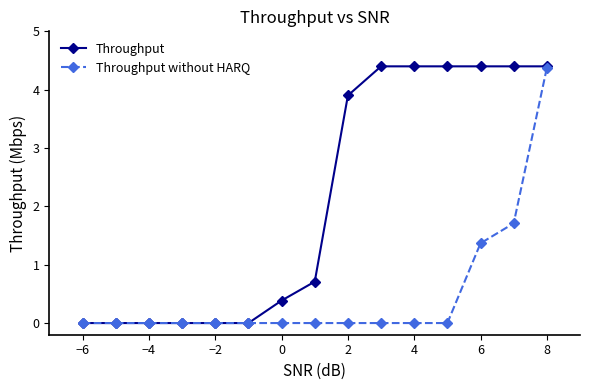

What are all the series names shown in the legend?

Throughput, Throughput without HARQ